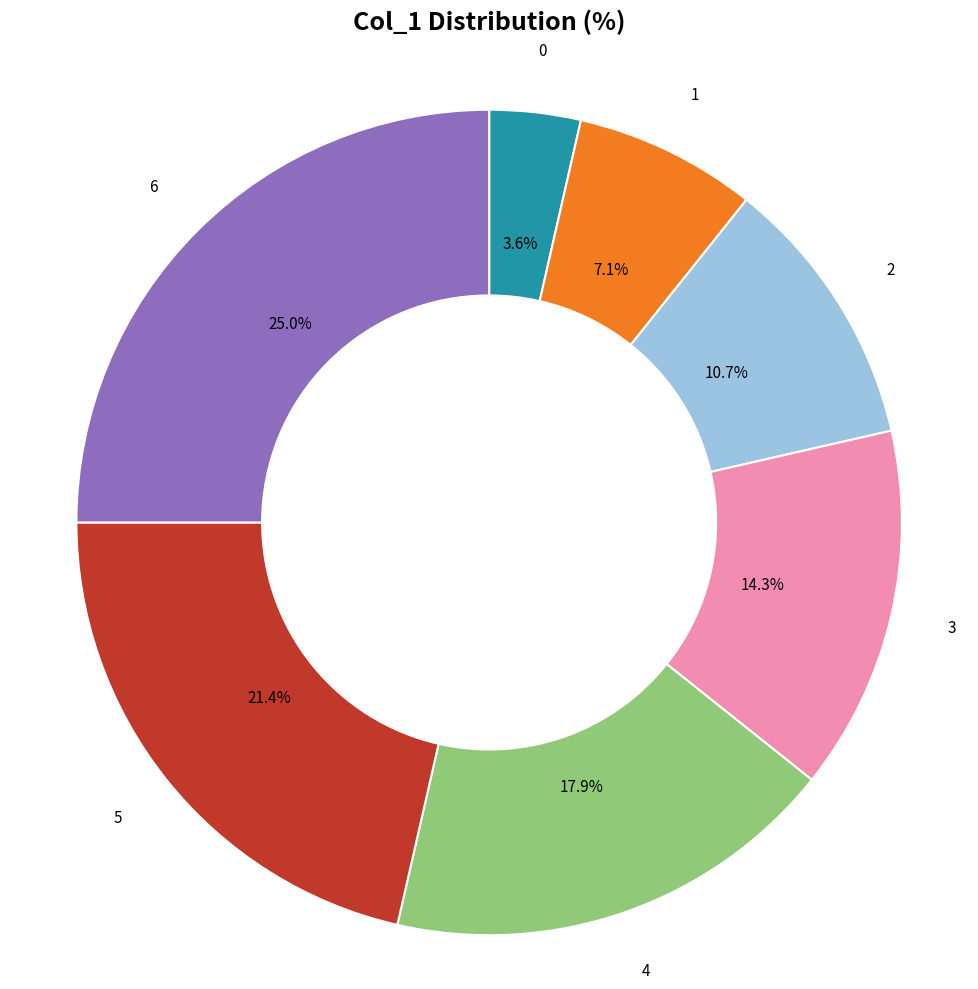

Which has a higher value, 6 or 0?

6